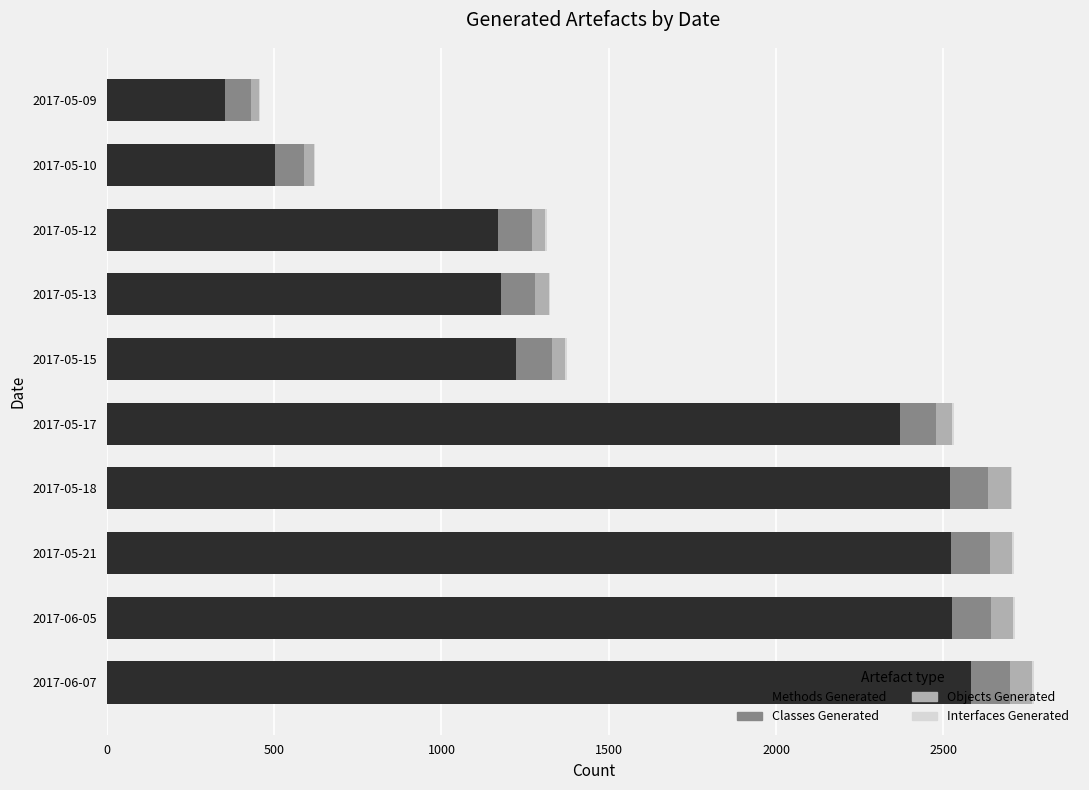

What is the sum of all Methods Generated values?

16947